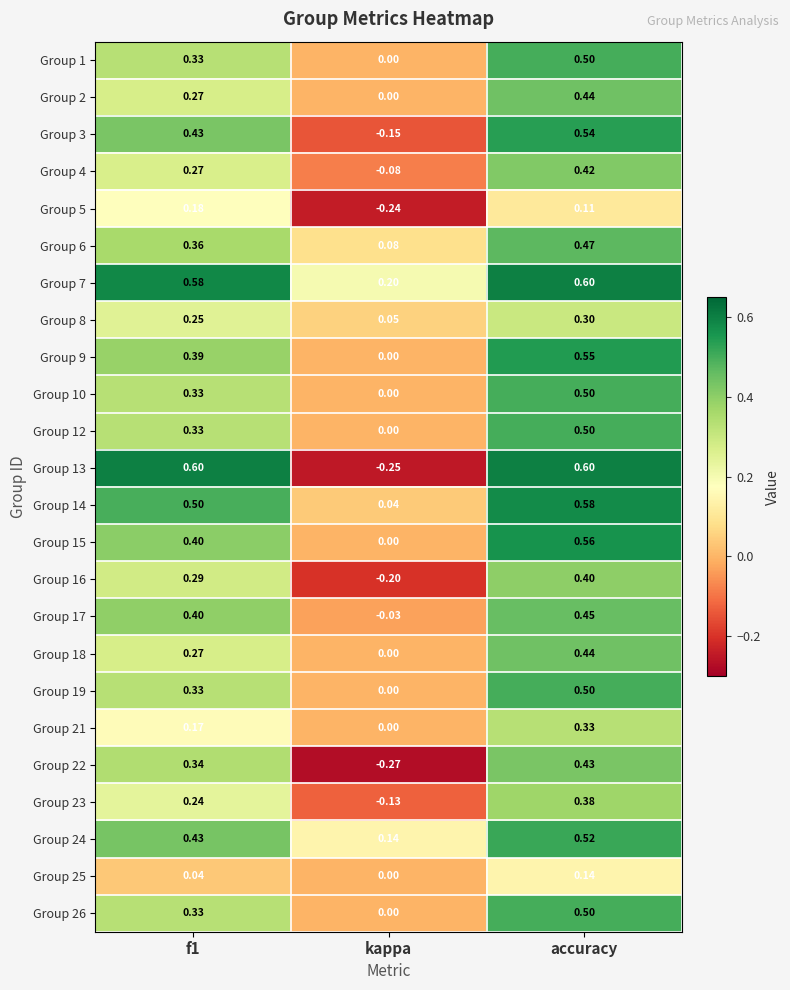

Which label corresponds to the smallest value in the chart?

kappa